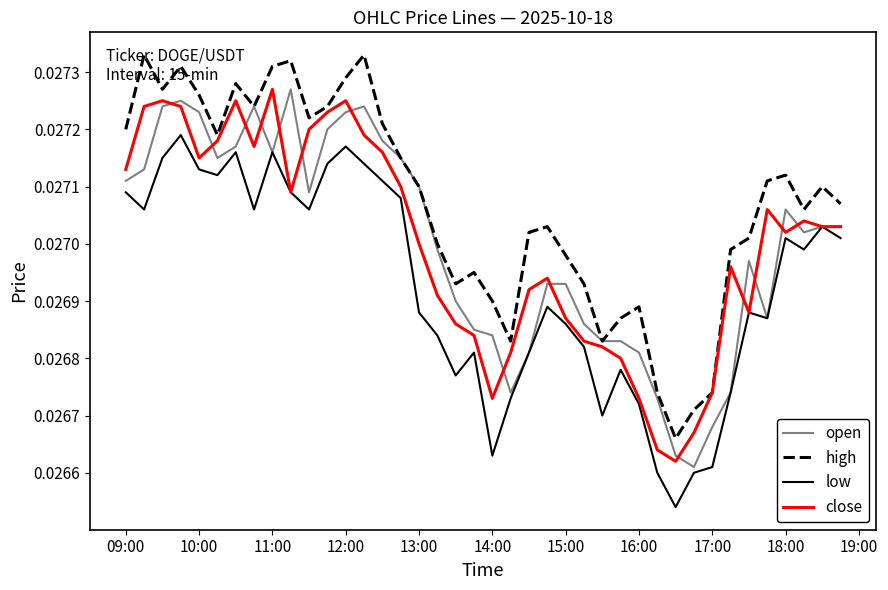

Which series has the largest total across all categories?

high